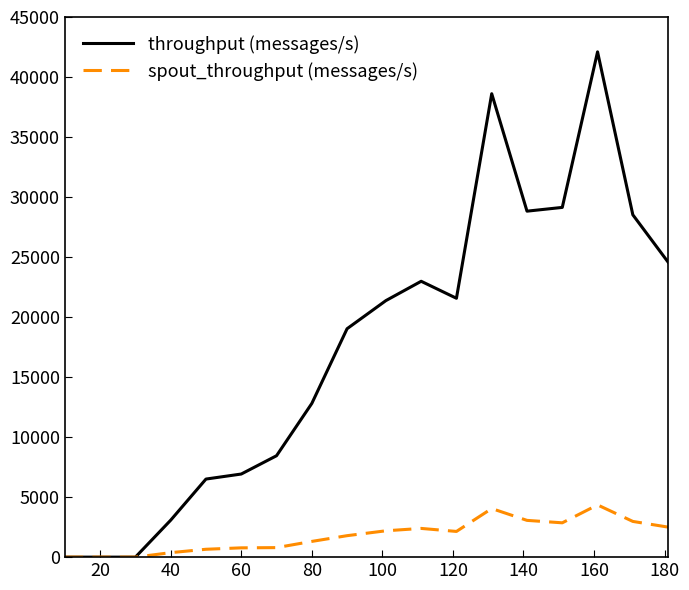

Which series has the largest total across all categories?

throughput (messages/s)